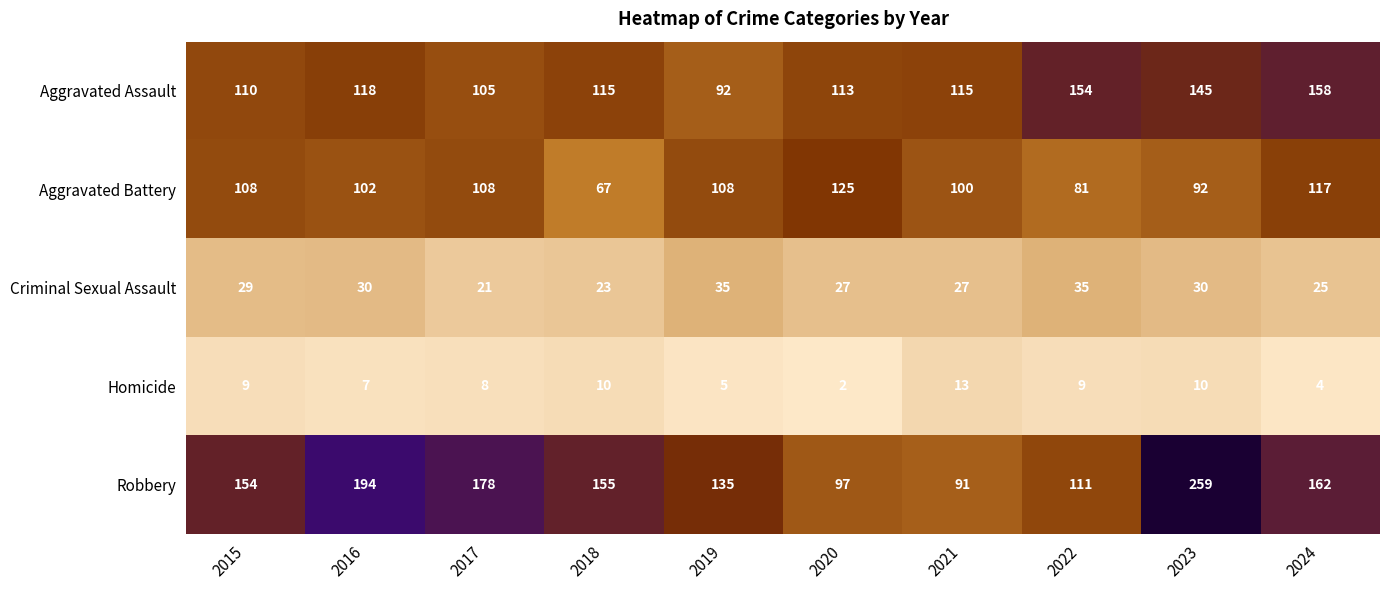

Which category has the lowest value in the Aggravated Battery series?

2018